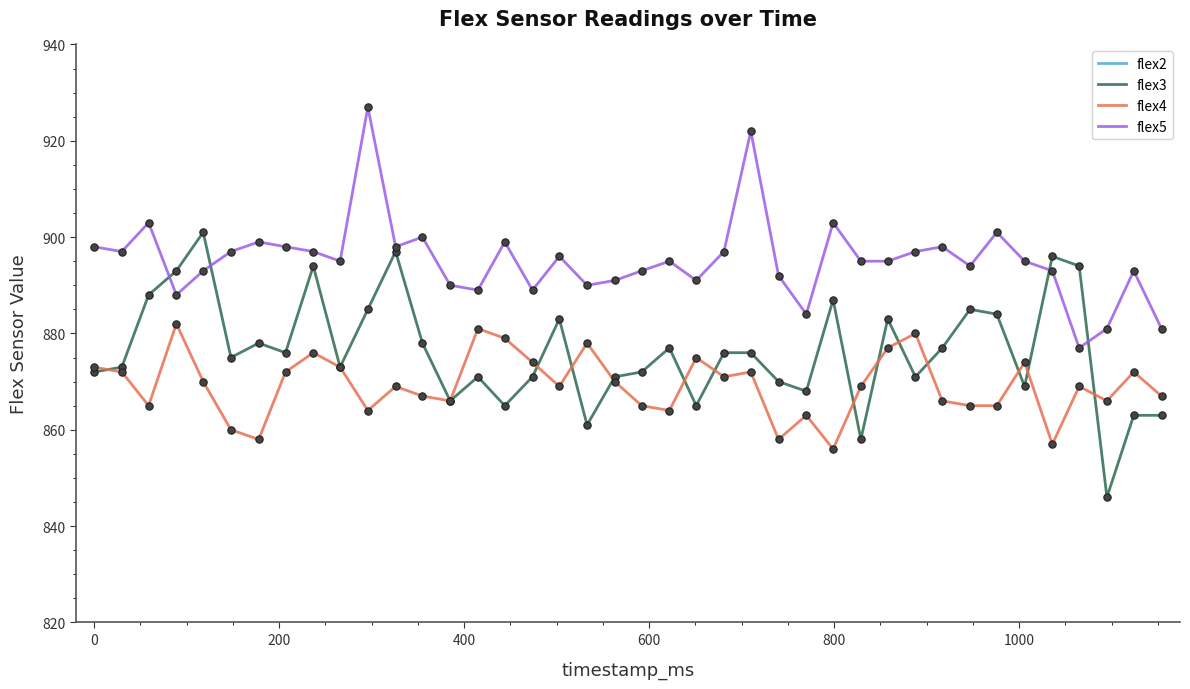

What are all the series names shown in the legend?

flex2, flex3, flex4, flex5